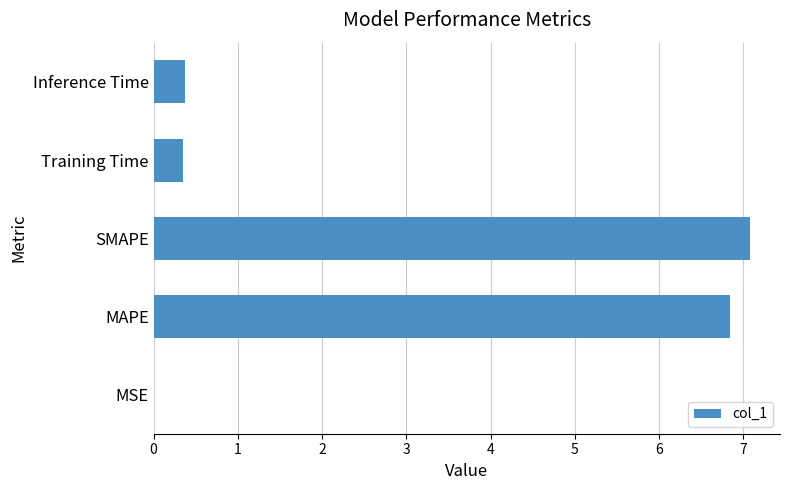

What is the sum of all values?

14.6